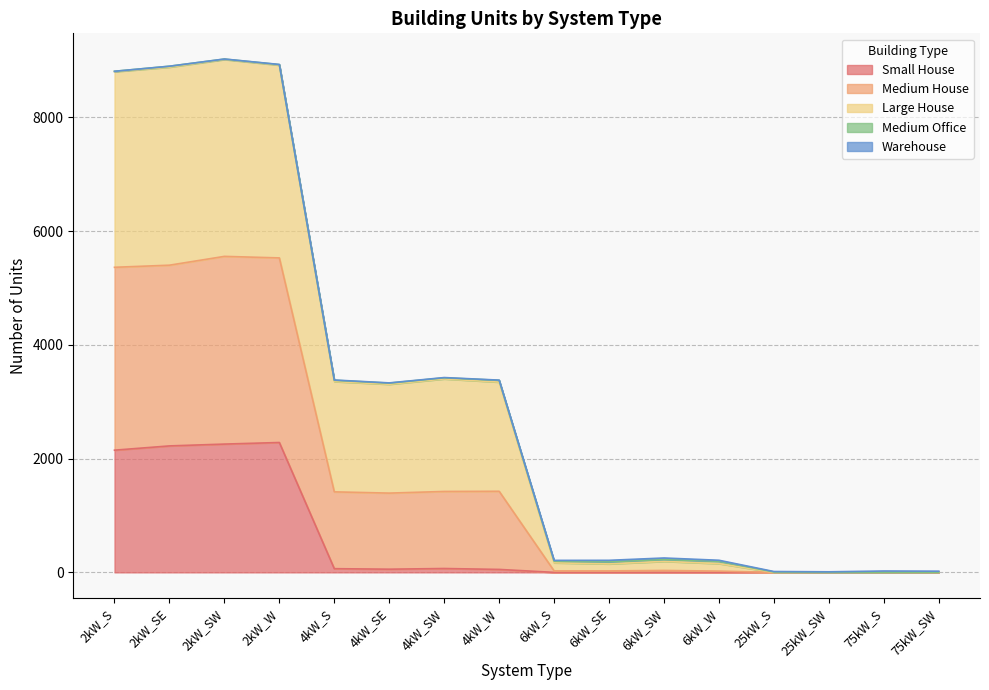

Does the chart display data point markers on the line(s)?

No